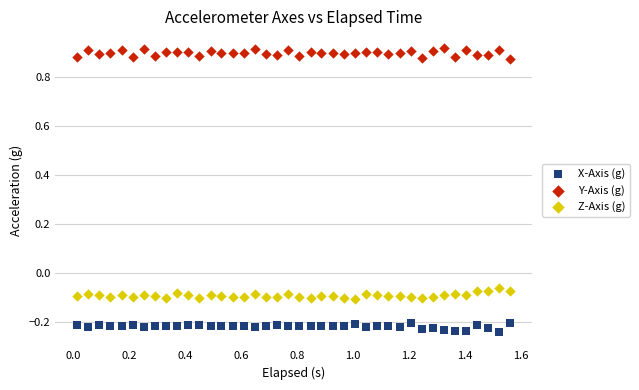

What is the X range (max minus min) for the scatter plot?

1.5